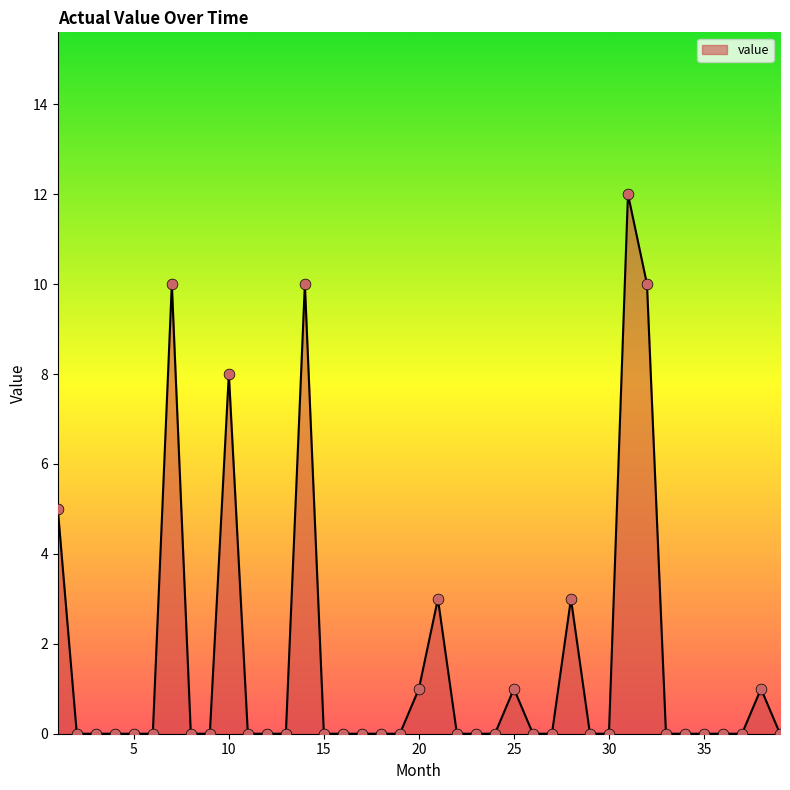

What is the maximum value shown in the chart?

12